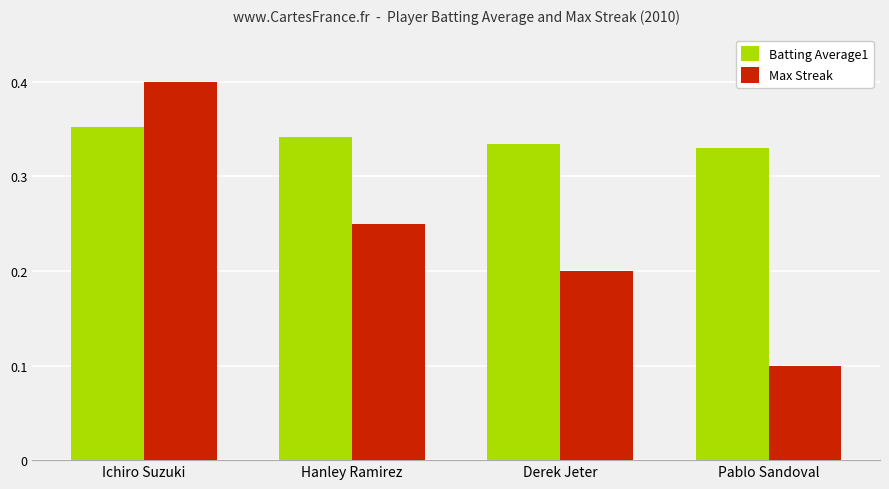

At which label is Max Streak closest to 0?

Pablo Sandoval